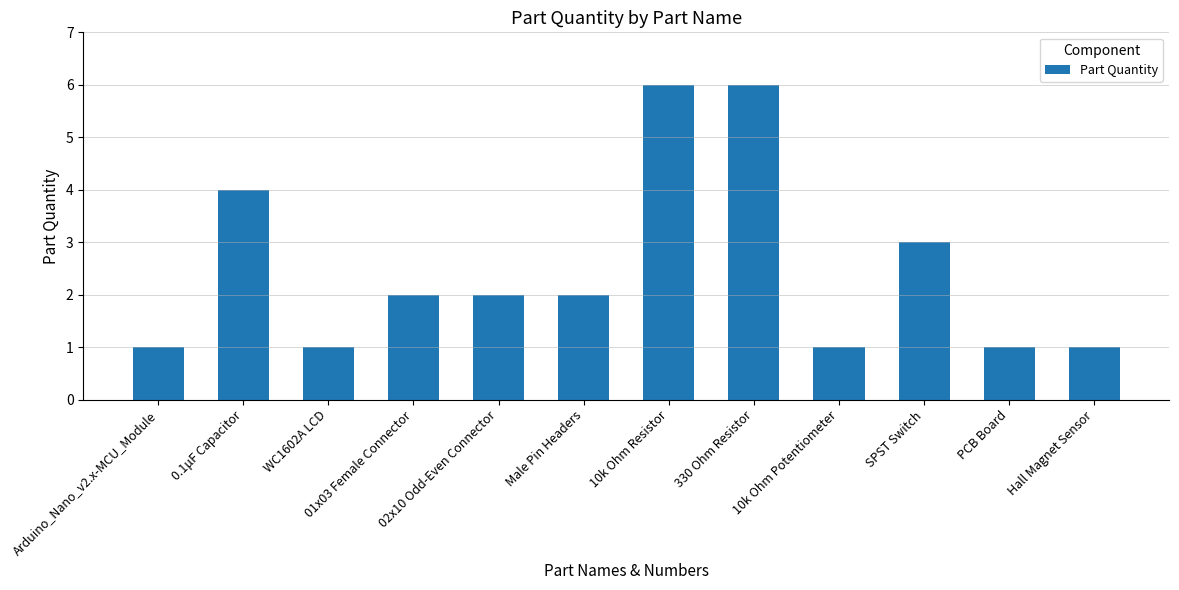

Count the values in the range 1 to 4.

10